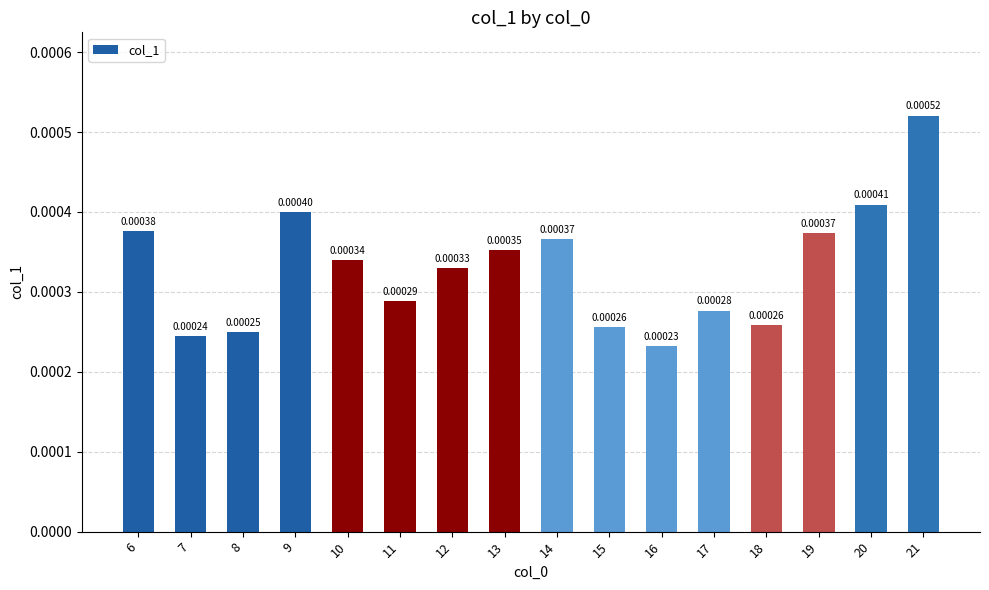

Are the bars horizontal?

No